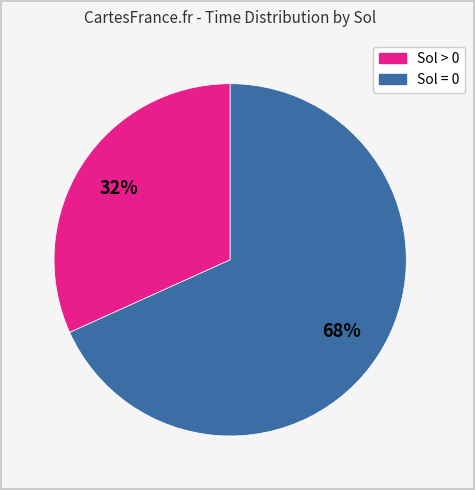

Count the number of slices in the pie.

2